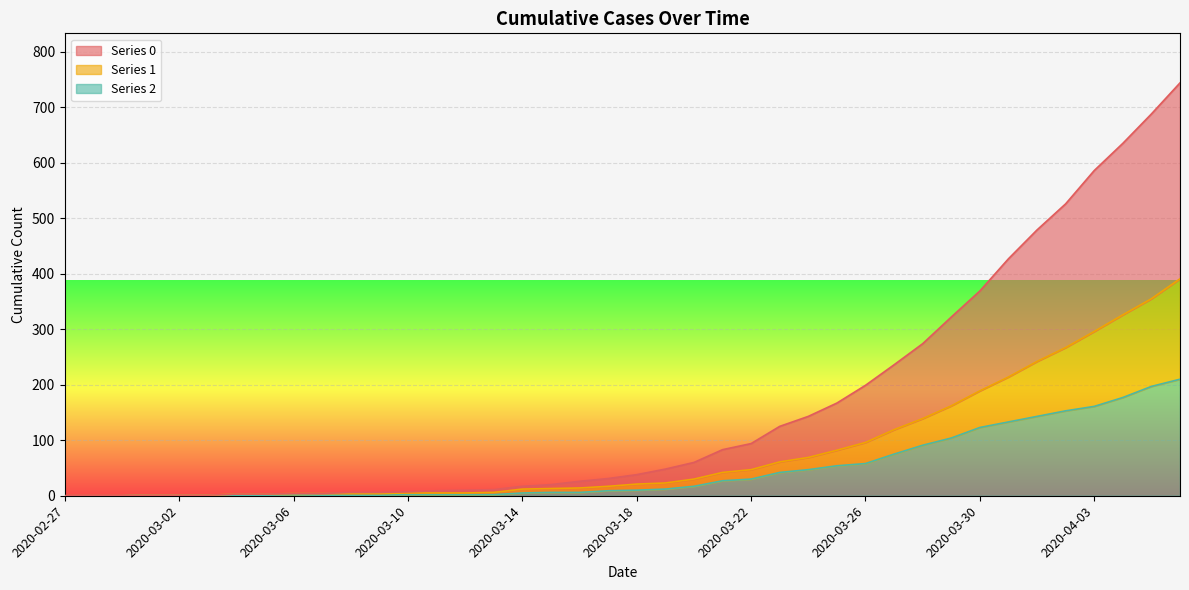

True or false: 2 has a value of 14 at 2020-03-25.

False